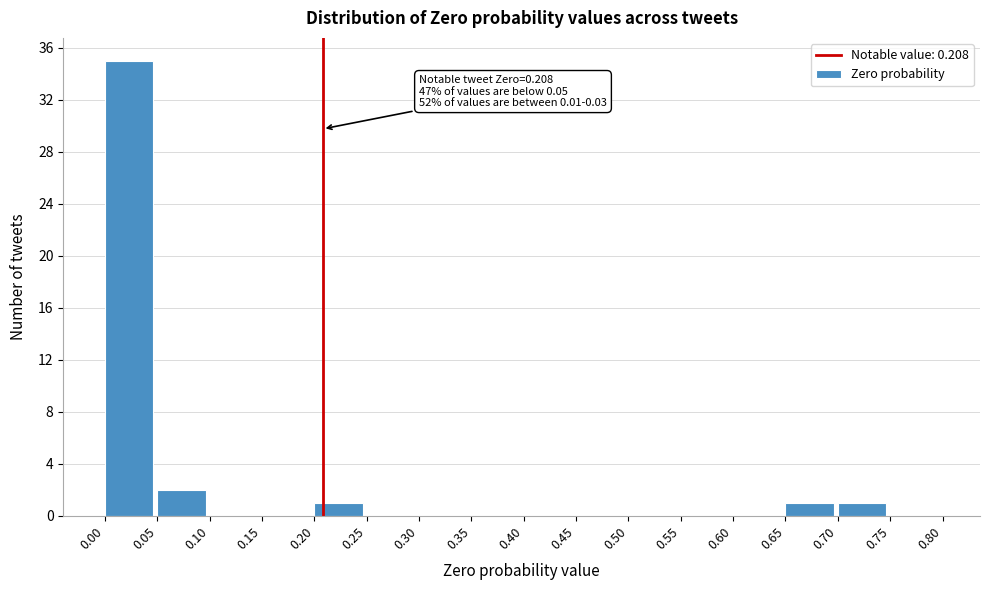

Over which range of the x-axis is the bar tallest?

0.00 to 0.05